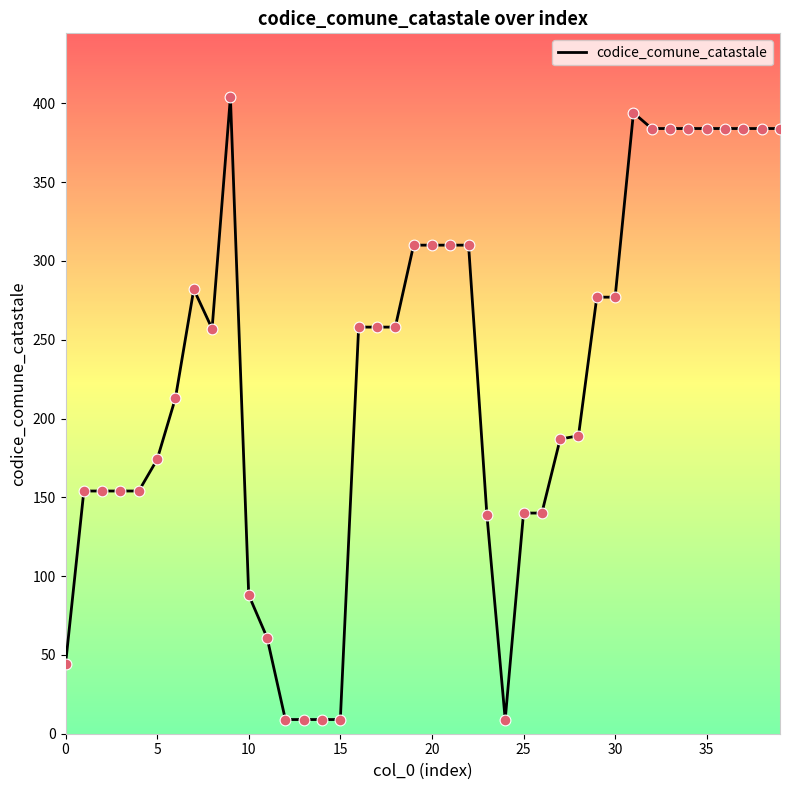

What is the difference between the maximum and minimum values?

395